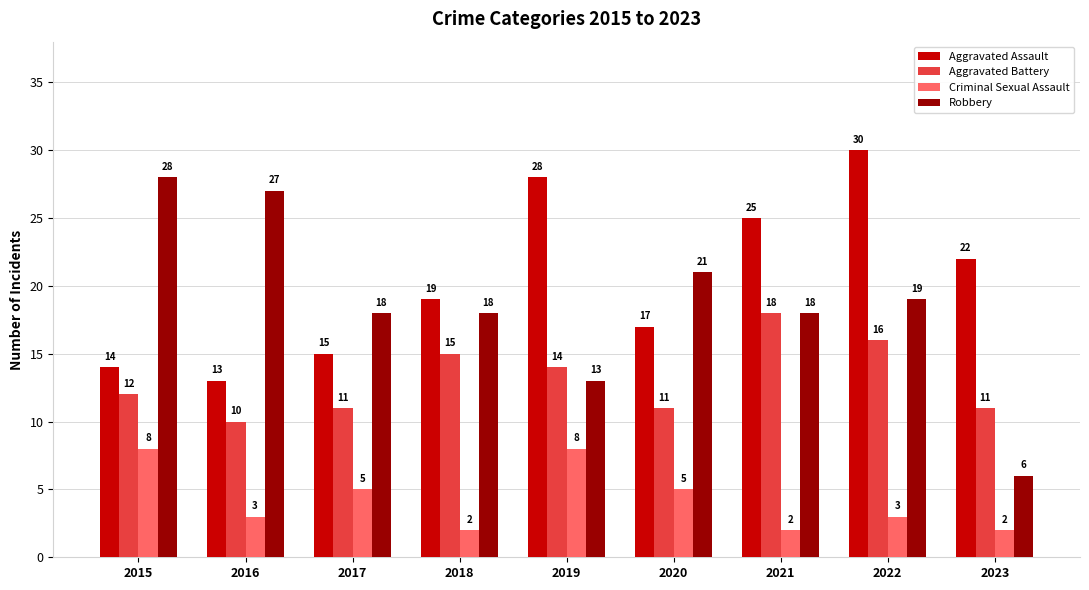

At which label is Aggravated Battery closest to 14?

2019